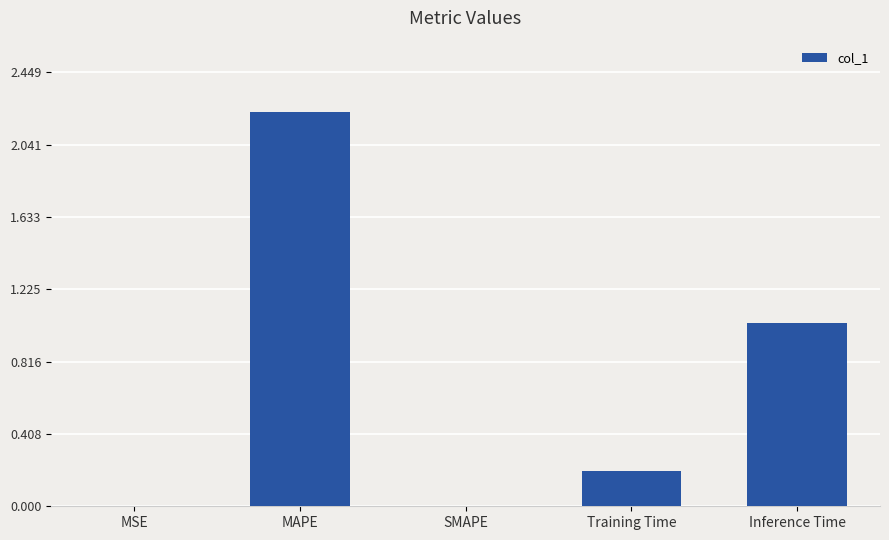

The value at Training Time is 0.1. True or false?

False